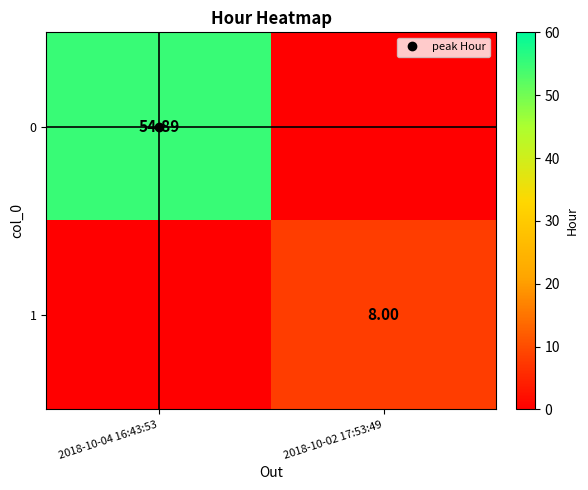

At how many categories does at least one series exceed 43?

1